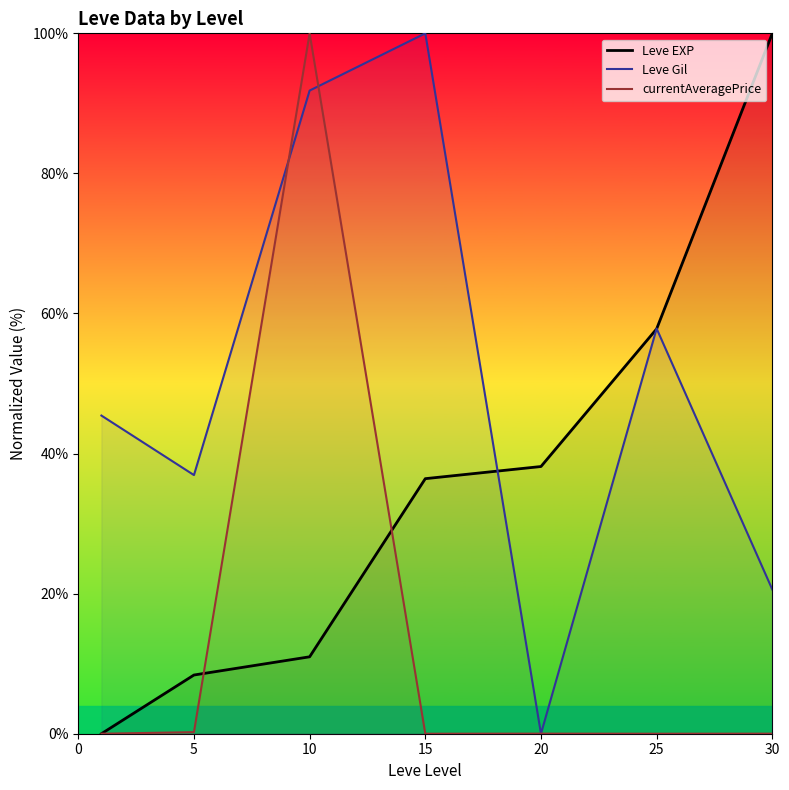

List the series in order of their peak value, lowest first.

Leve EXP, Leve Gil, currentAveragePrice